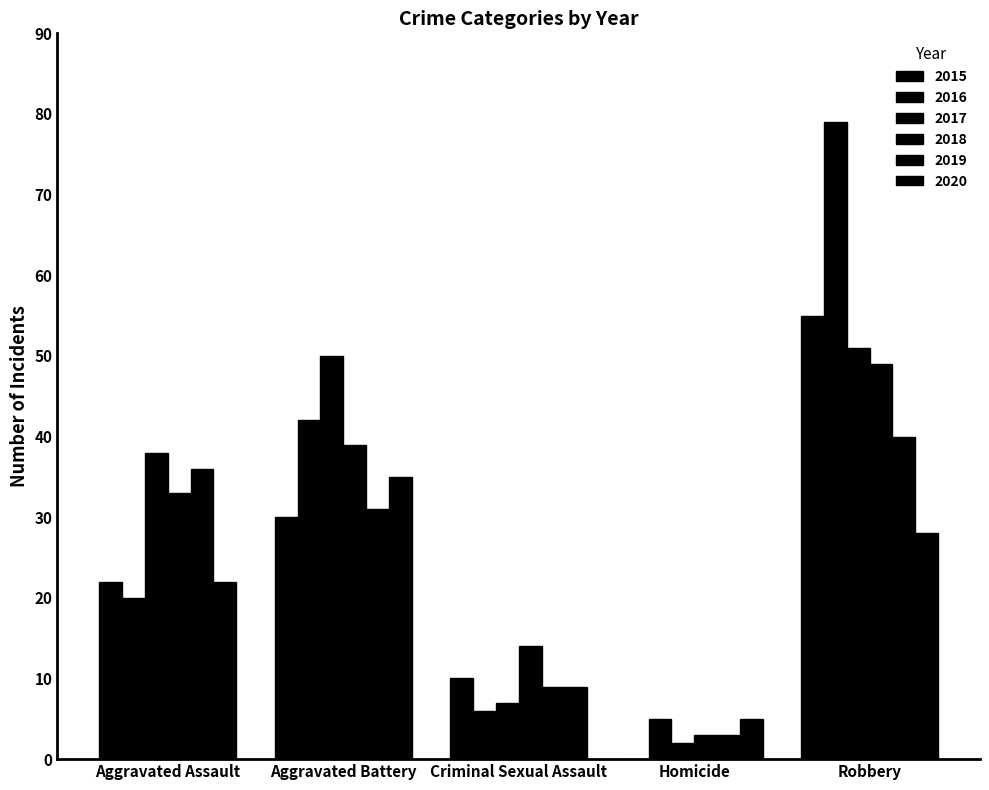

What is the difference between the 2015 values at Homicide and Robbery?

55